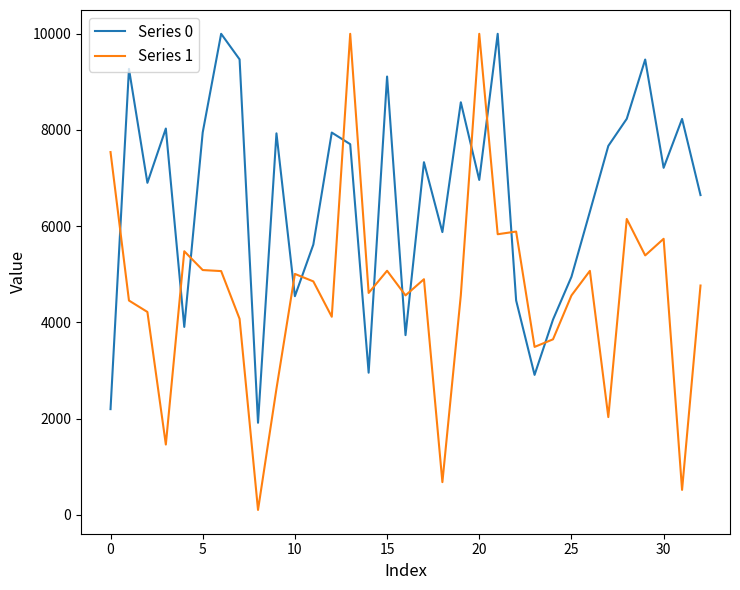

Which series has the largest total across all categories?

Series 0